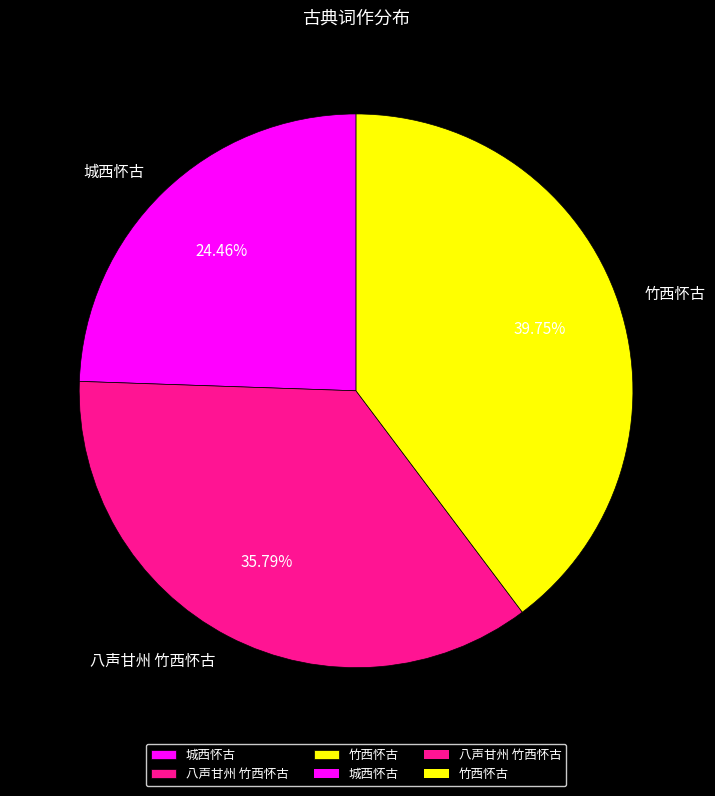

How much of the chart is everything except 八声甘州 竹西怀古?

64.2%